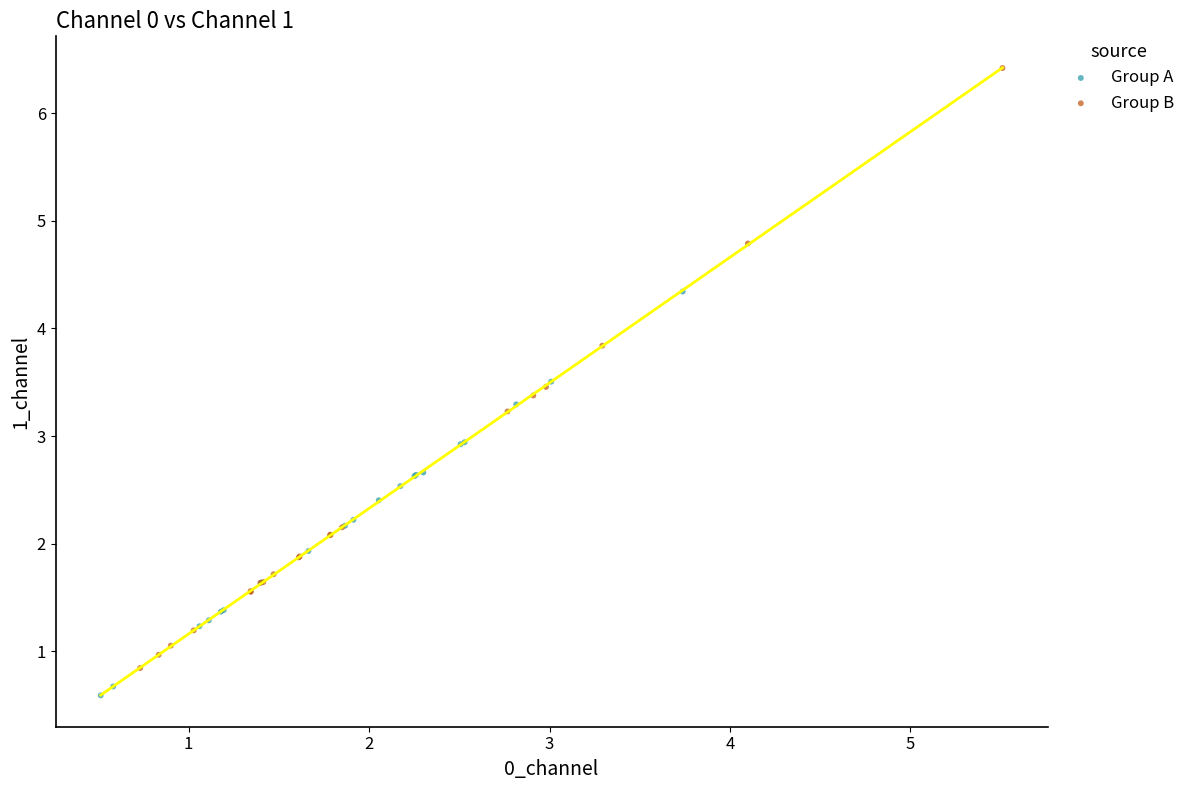

Which series reaches the maximum Y coordinate?

Group B